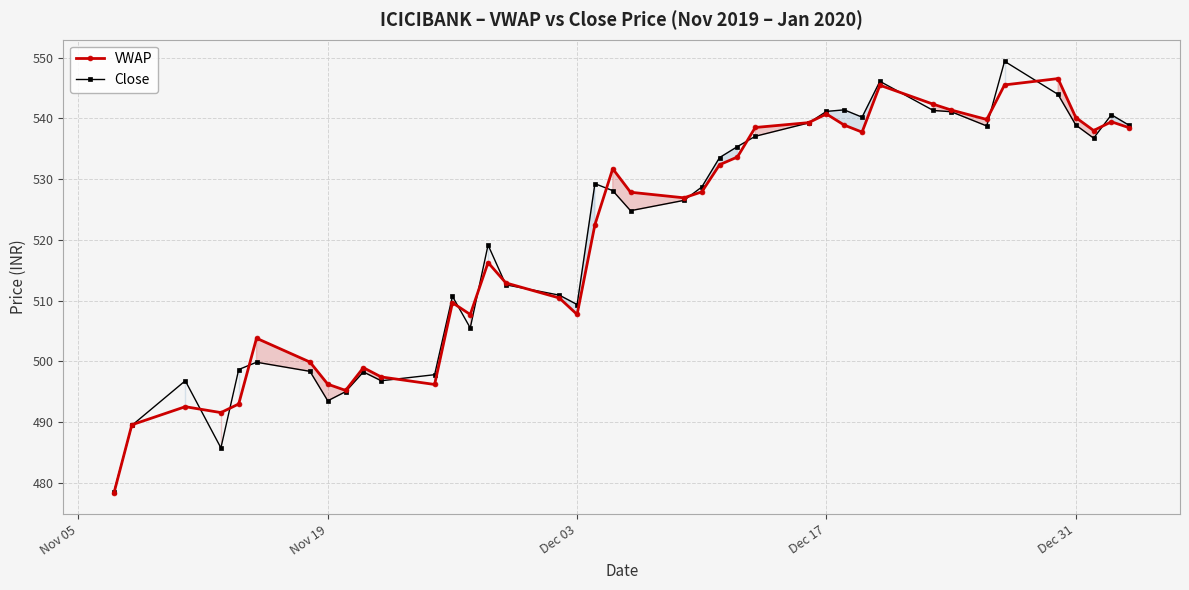

What is the value of the VWAP point at the 31st from the left?

545.5